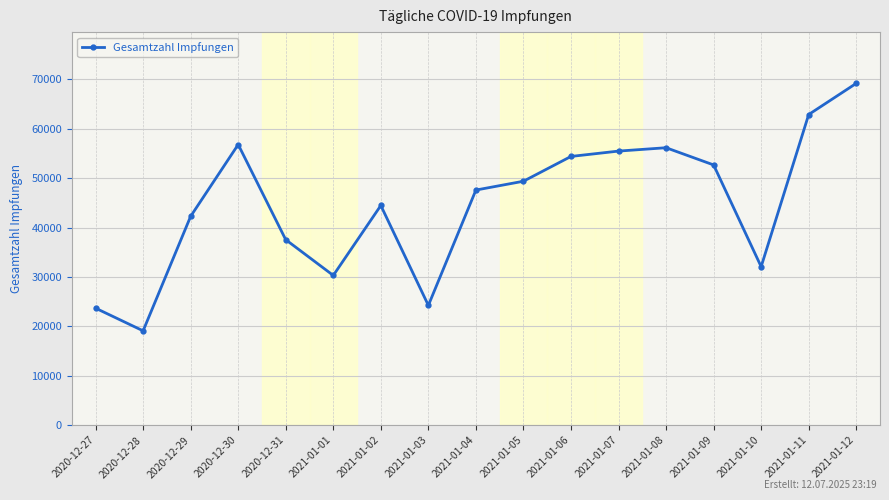

What position from the right is 2021-01-05?

8